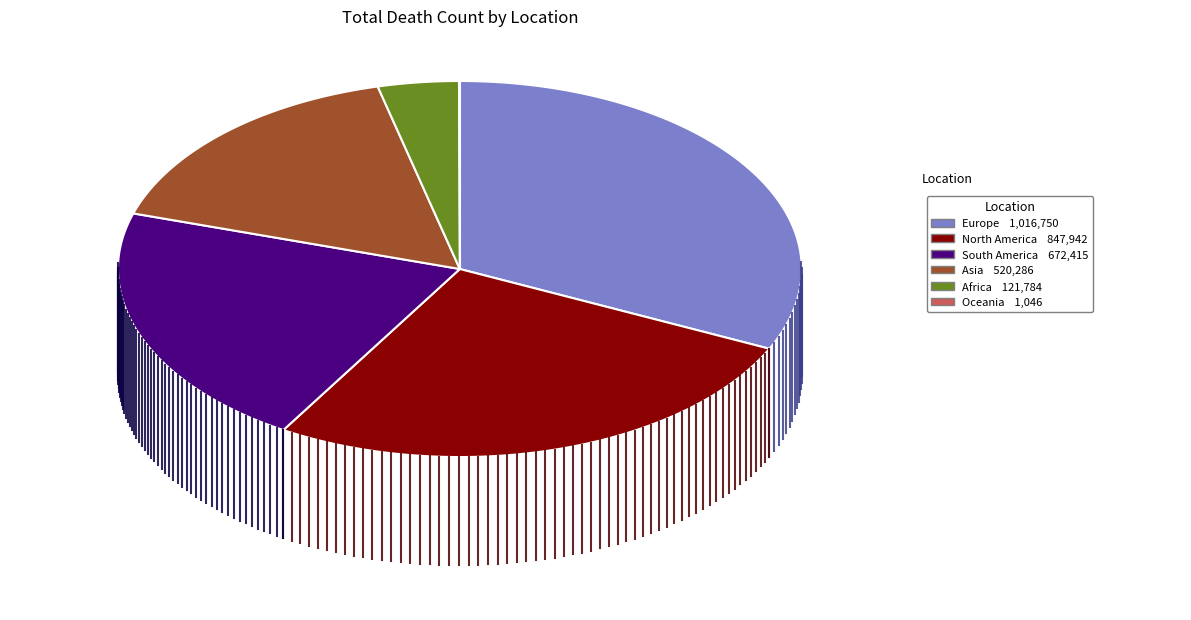

Approximately how many times larger is the value at Africa compared to Europe?

0.1